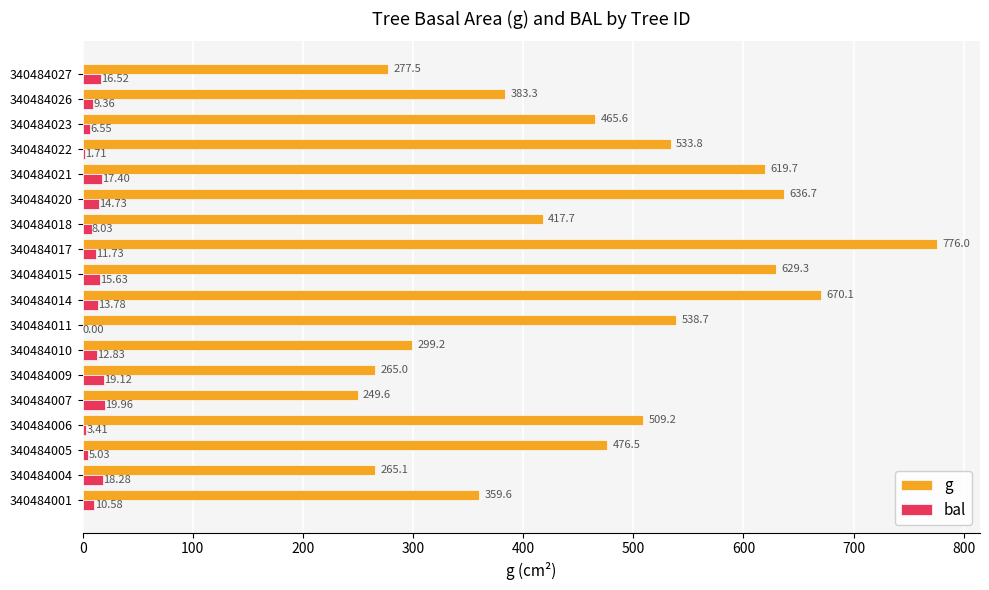

Which category has the highest value across all series?

340484017